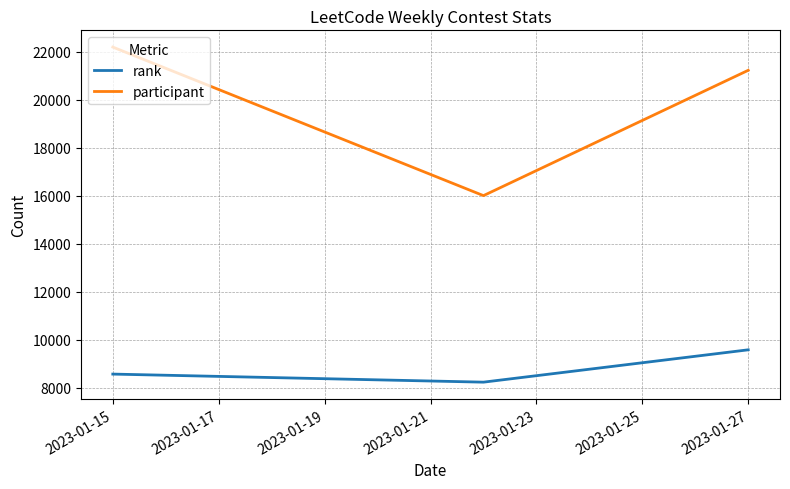

At how many categories does at least one series exceed 10536?

3